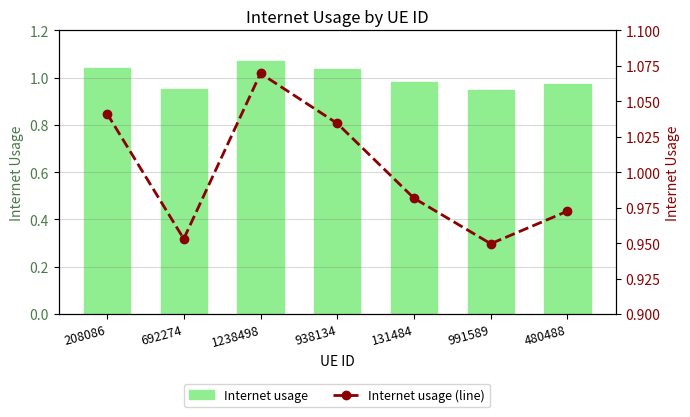

At which category is the sum across all series the highest?

1238498